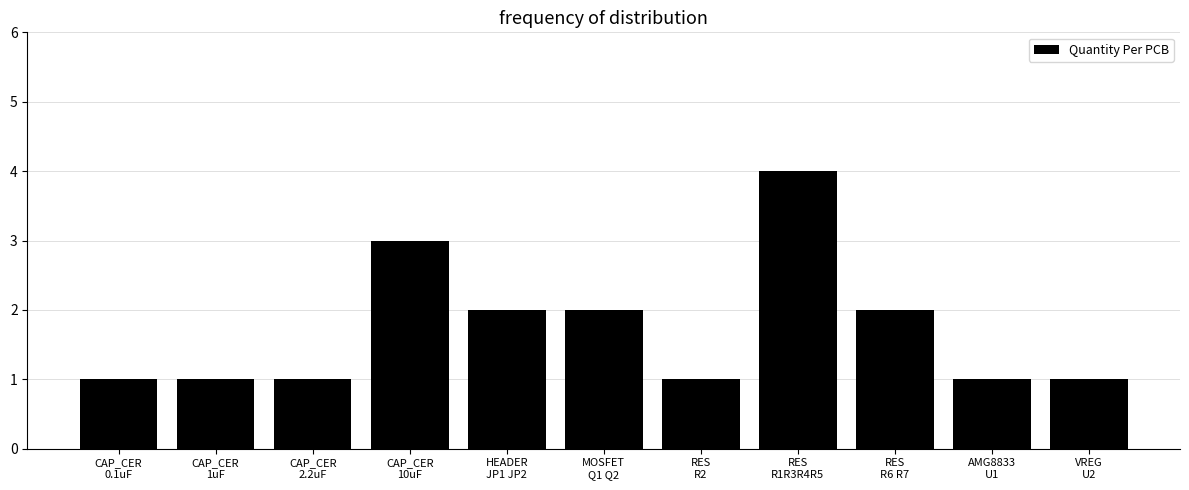

What is the greatest value displayed?

4